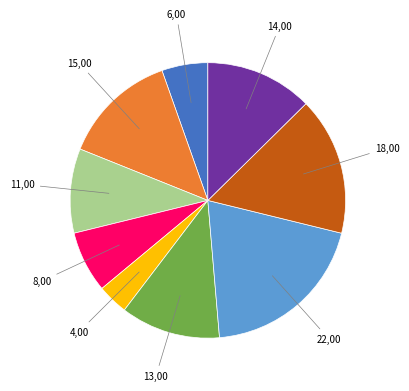

How many segments does this pie chart have?

9